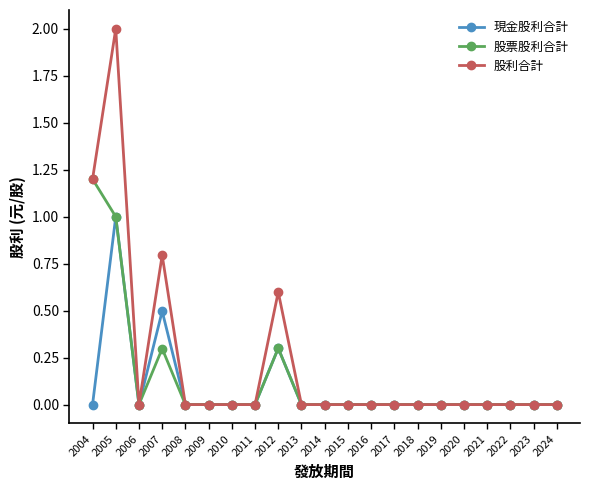

Which series has the widest spread of values?

股利合計